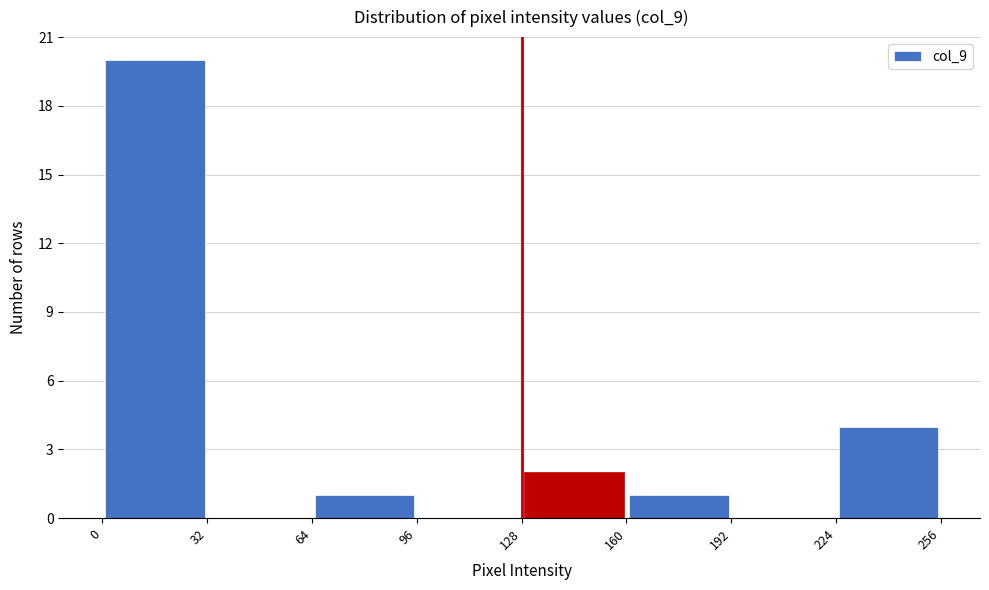

Over which range of the x-axis is the bar tallest?

0 to 32